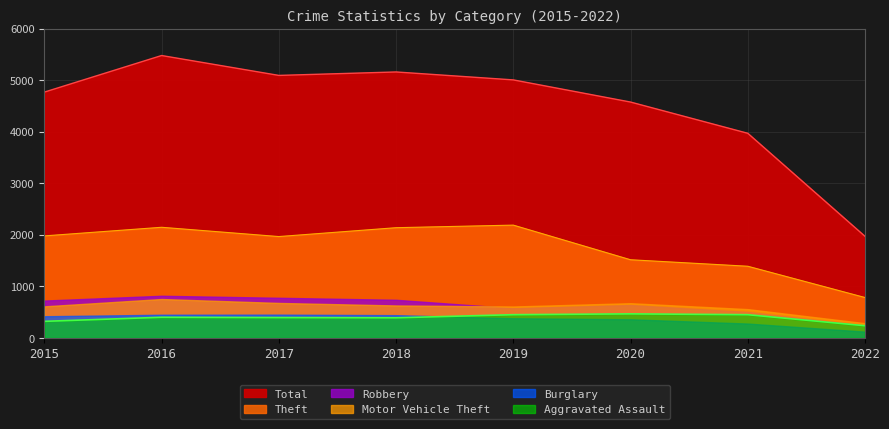

True or false: Total has a value of 5008 at 2019.

True